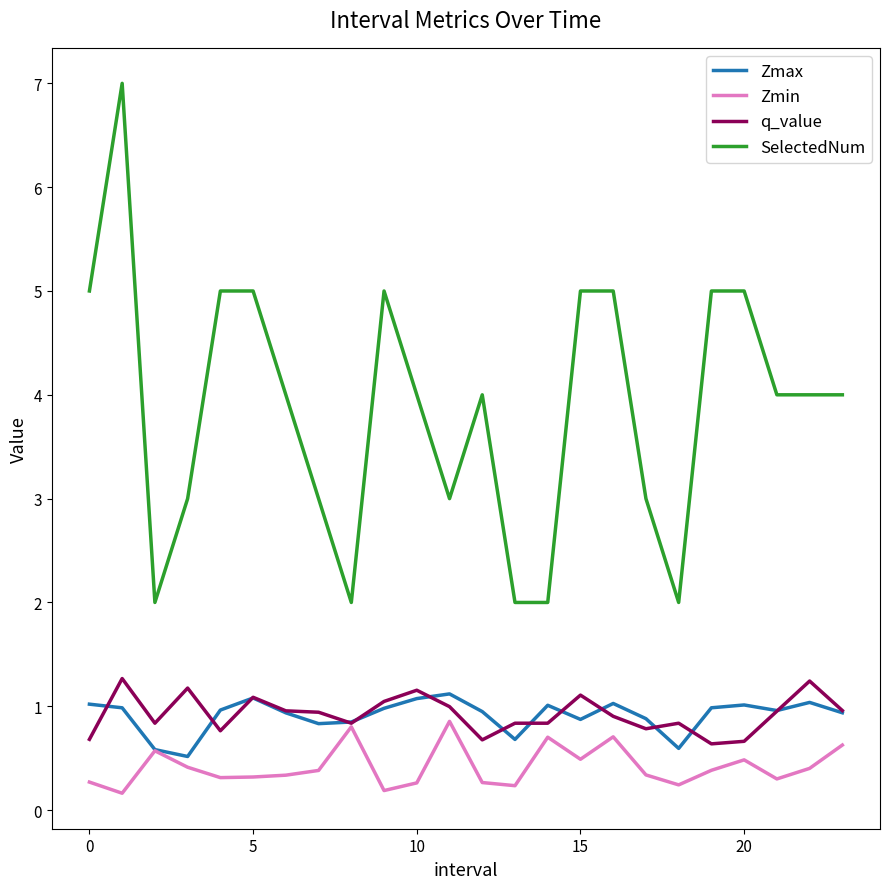

Which series has the largest total across all categories?

SelectedNum